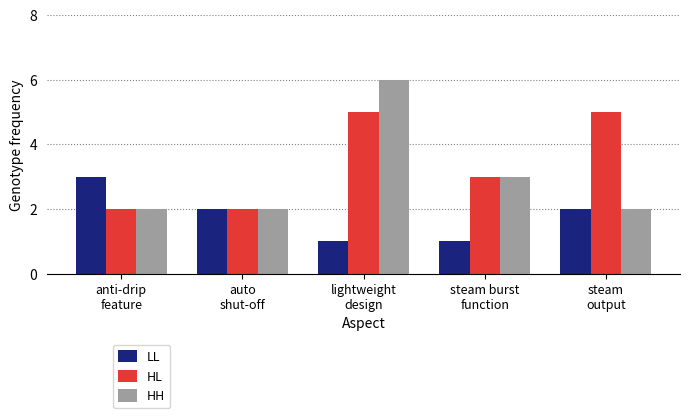

Count the number of categories in the chart.

5